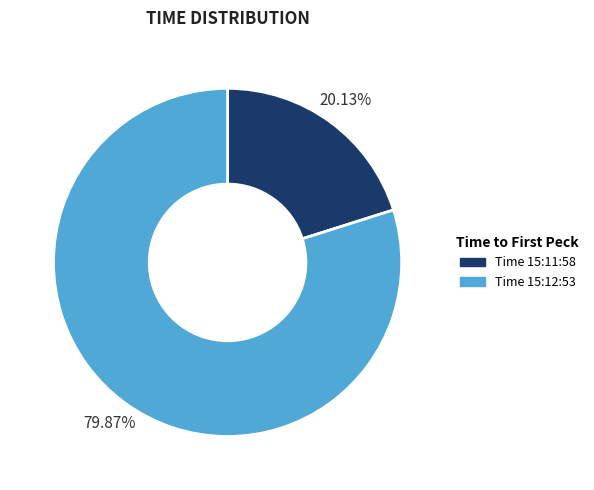

Between Time 15:11:58 and Time 15:12:53, which is larger?

Time 15:12:53